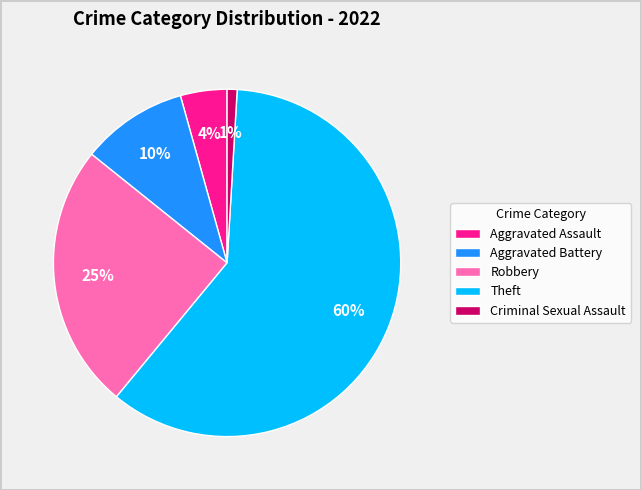

To the nearest percent, what portion does Aggravated Assault represent?

4%